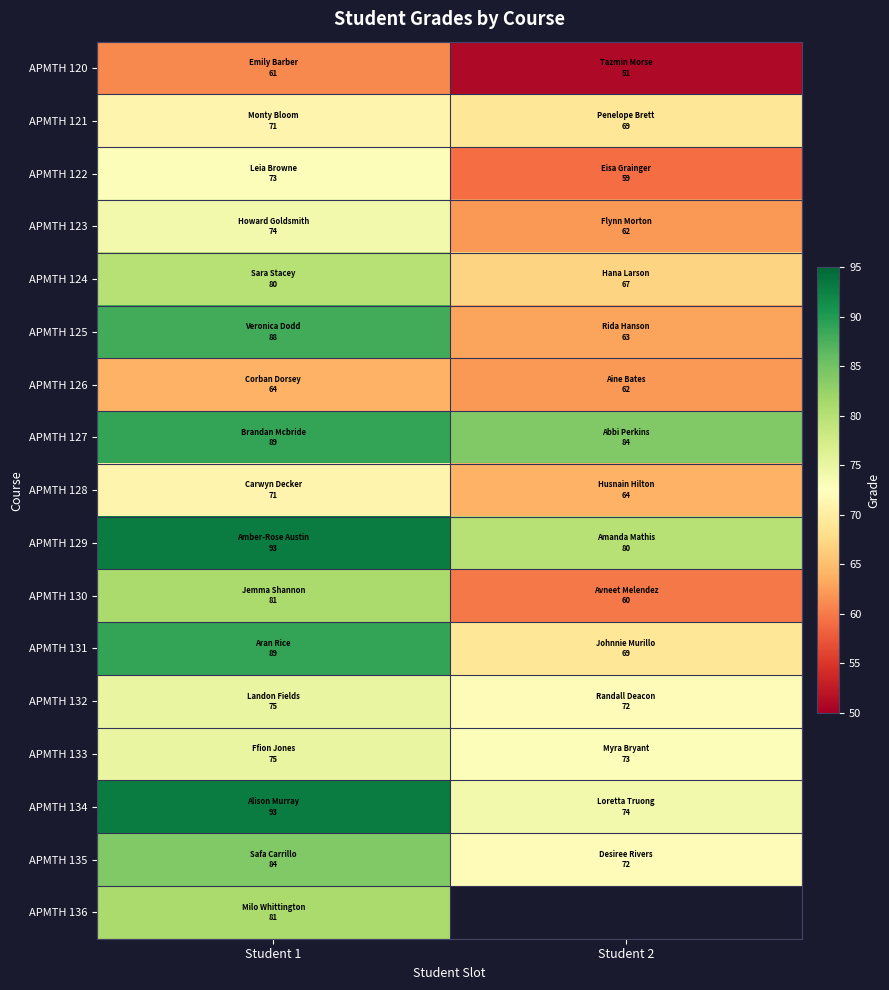

At which label does APMTH 128 reach its peak?

Student 1